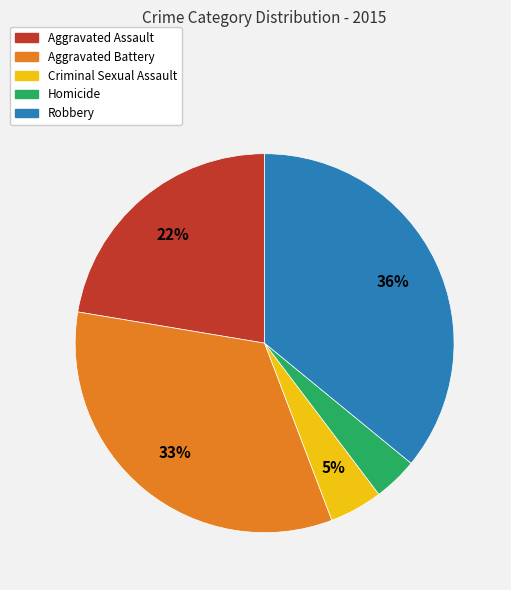

How many slices are in this pie chart?

5